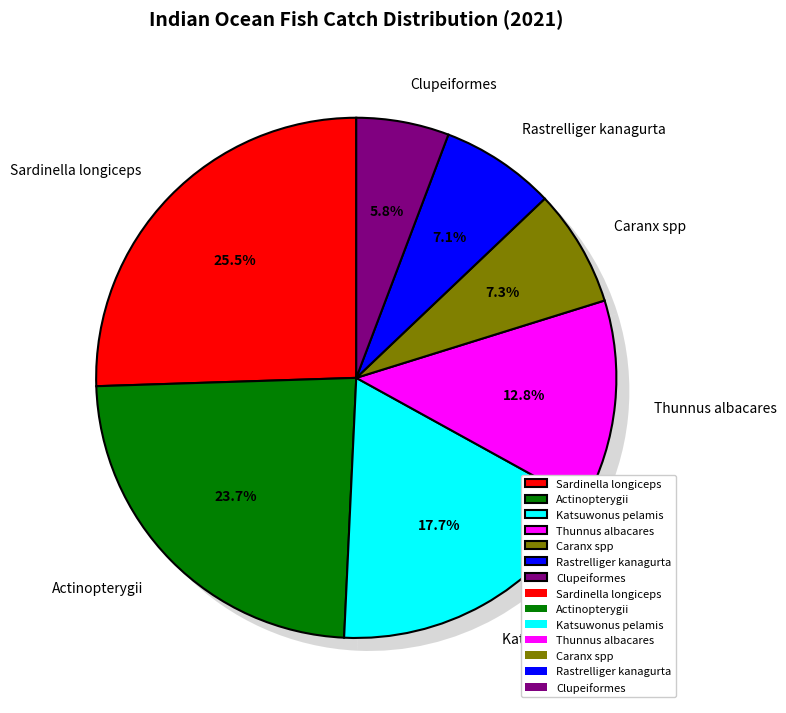

How many segments does this pie chart have?

7